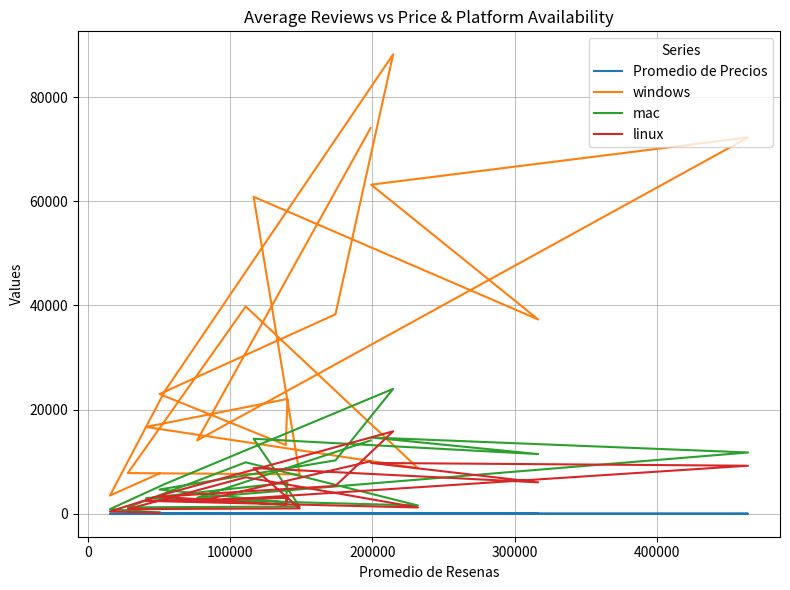

Which series has the largest total across all categories?

windows